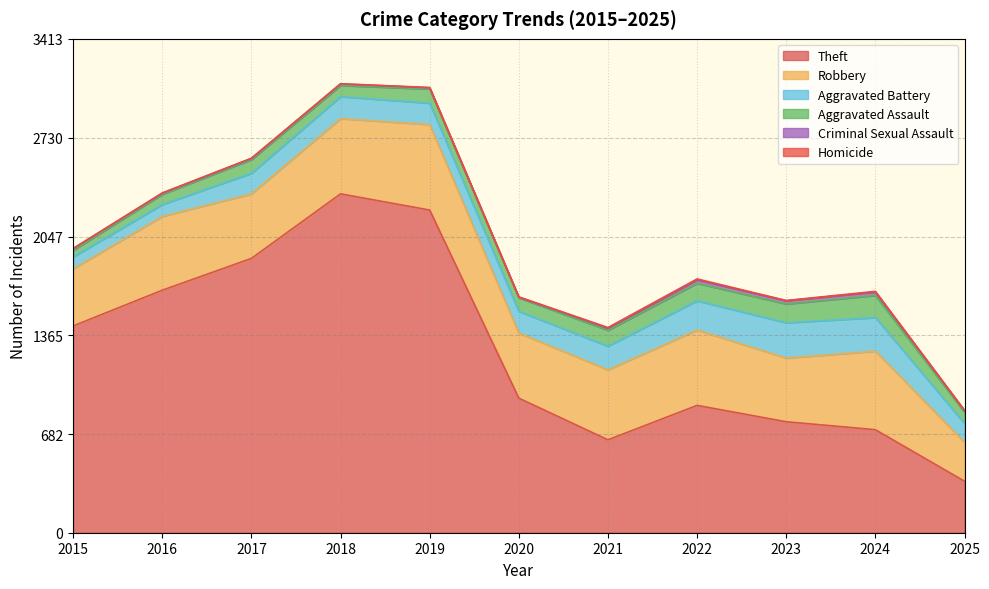

True or false: Homicide and Aggravated Assault intersect in this chart.

False